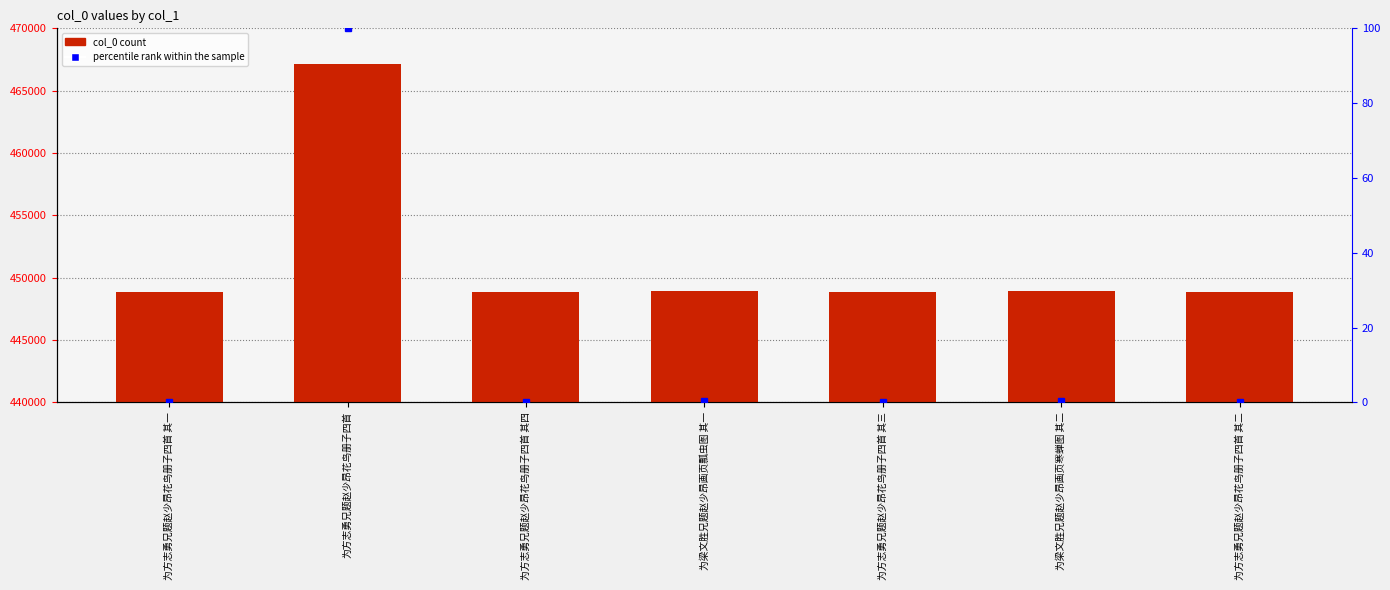

The value of col_0 at 为方志勇兄题赵少昂花鸟册子四首 其二 is 448851.0. True or false?

True